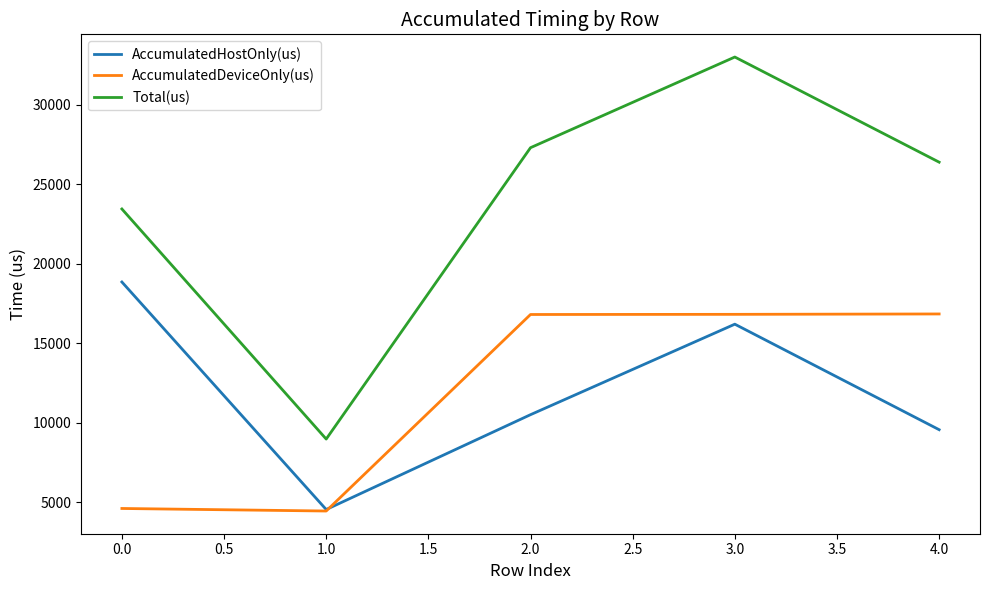

How many lines are shown in the chart?

3